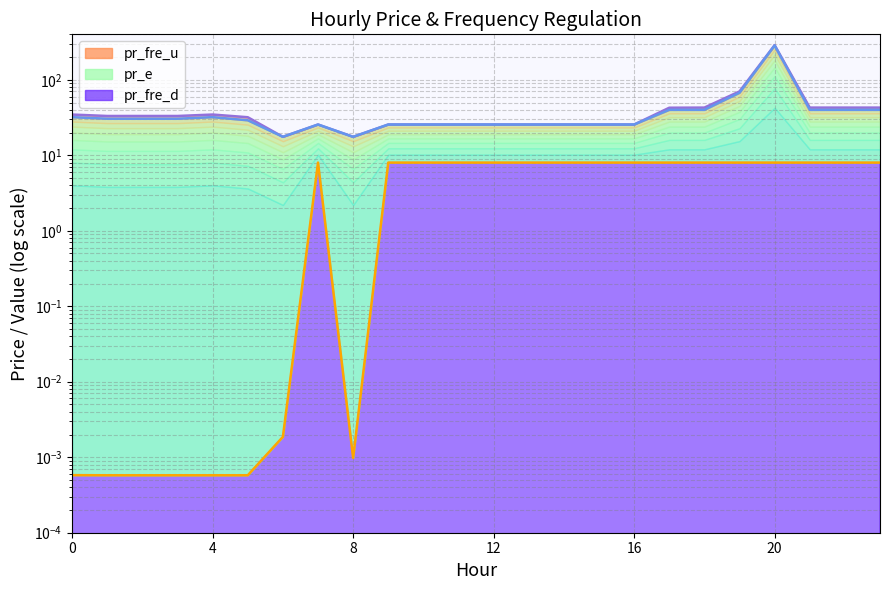

Which series changed the most between 14 and 21?

pr_e